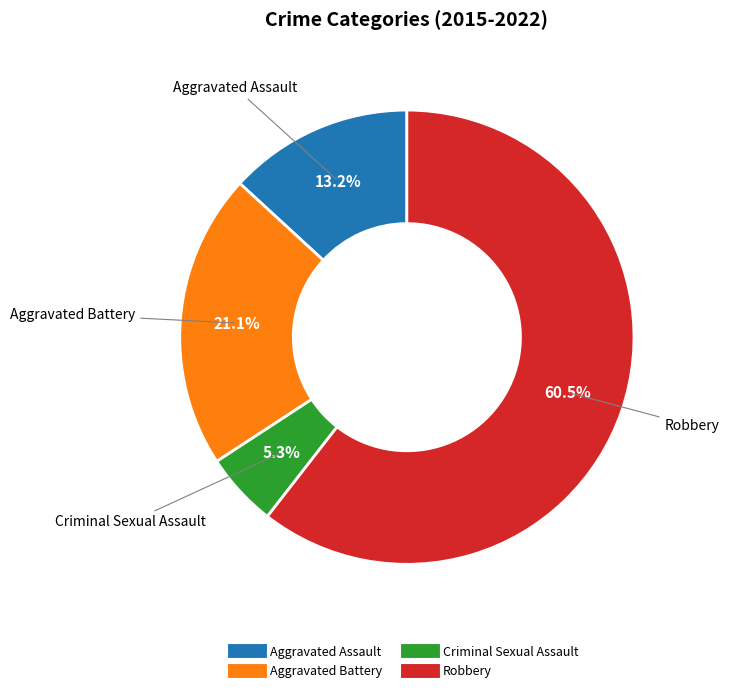

What percentage is NOT represented by Aggravated Assault?

86.8%